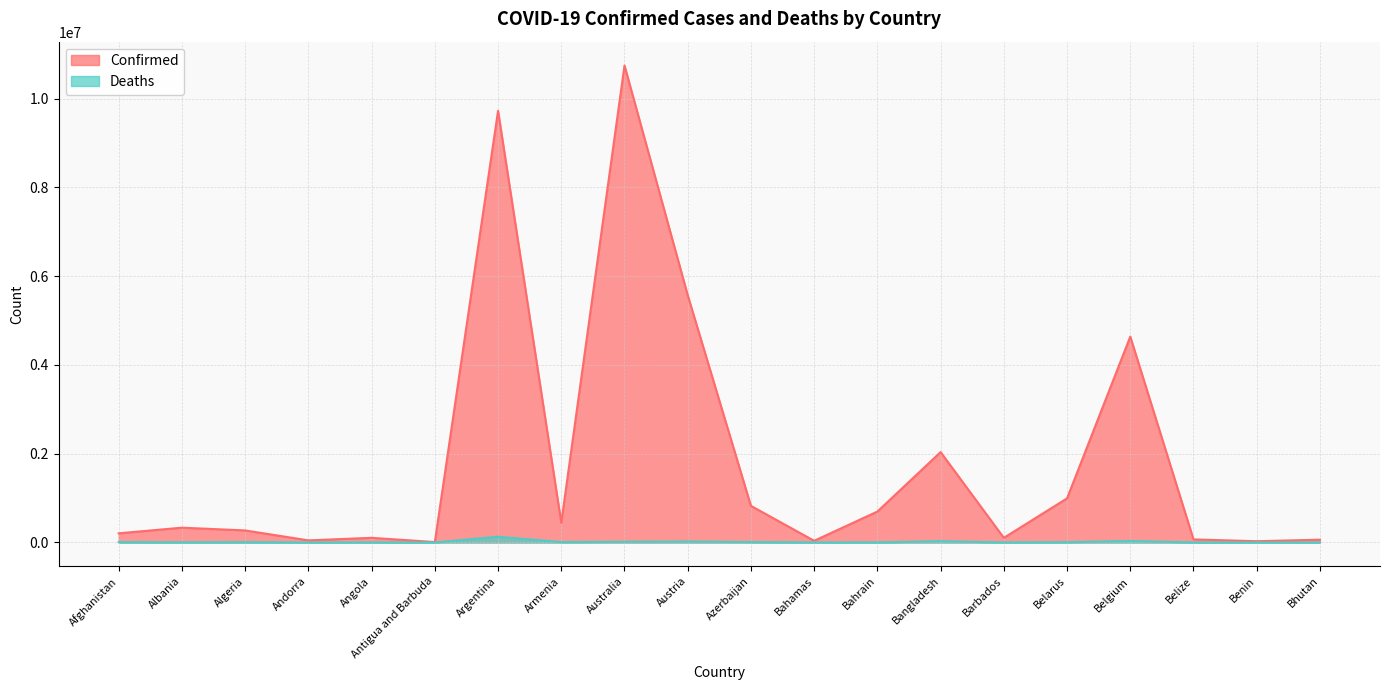

What is the total value across all series at Barbados?

104983